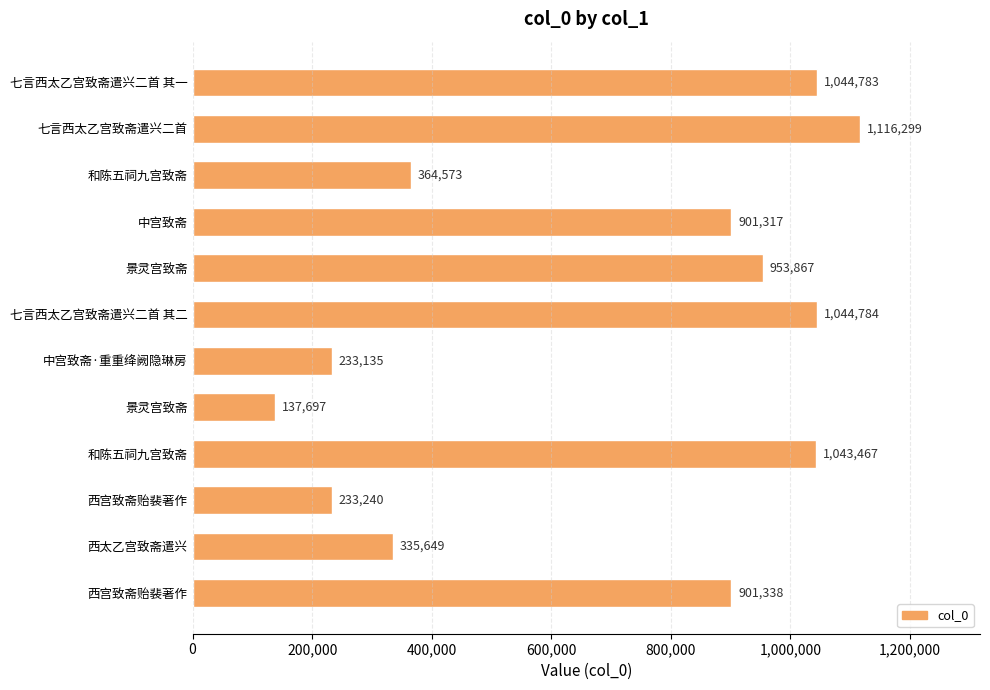

Are the bars horizontal?

Yes